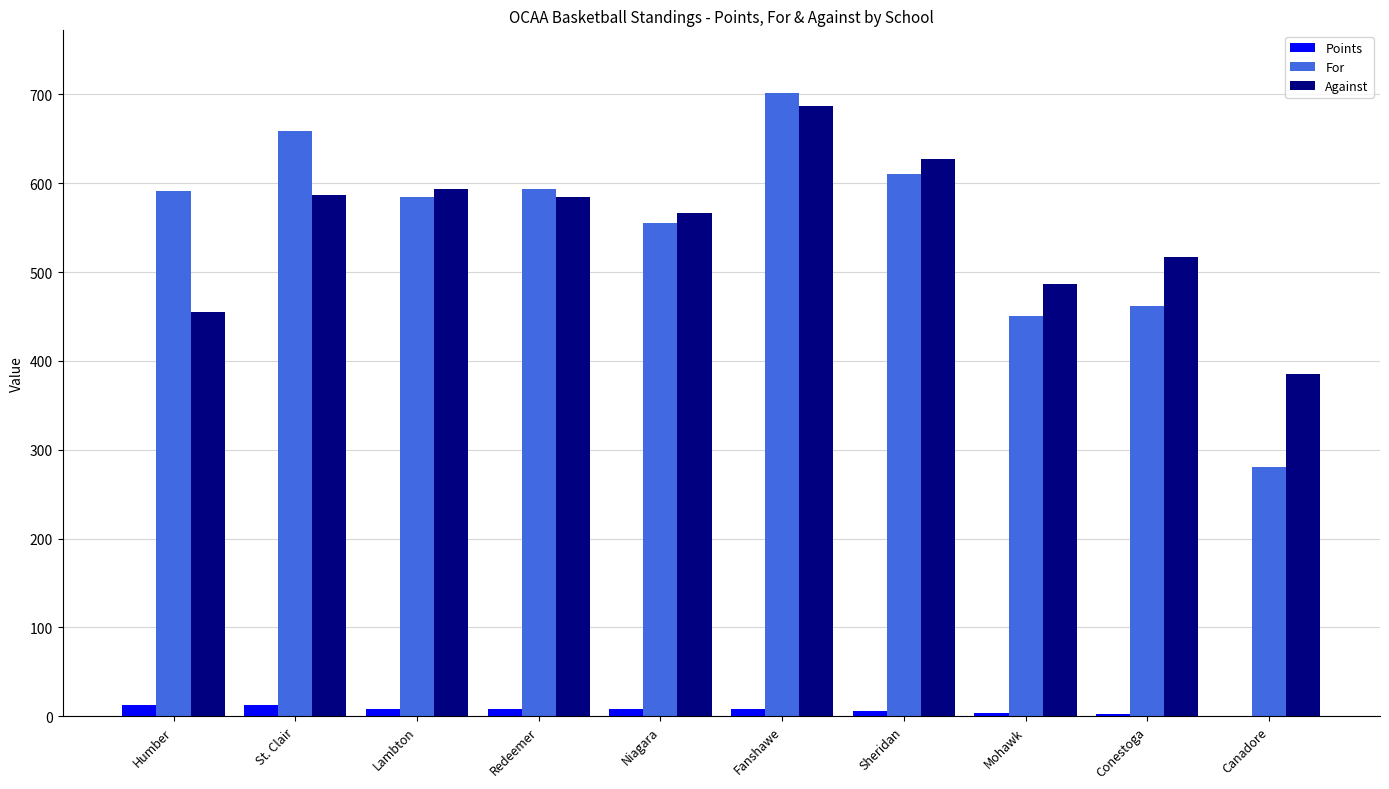

What is the average value of the Against series?

549